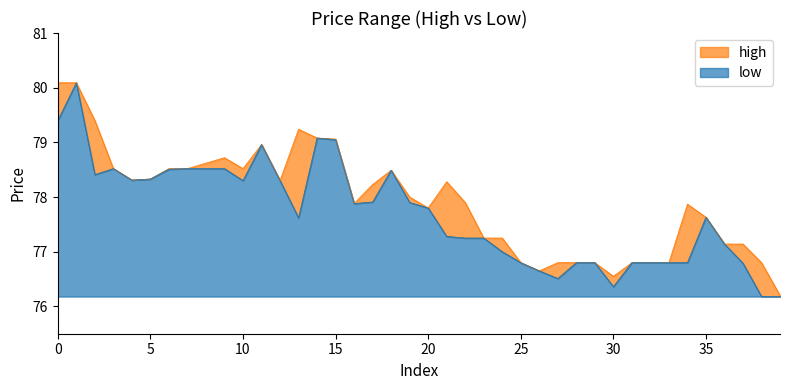

Rank the series by their average value, from lowest to highest.

low, high